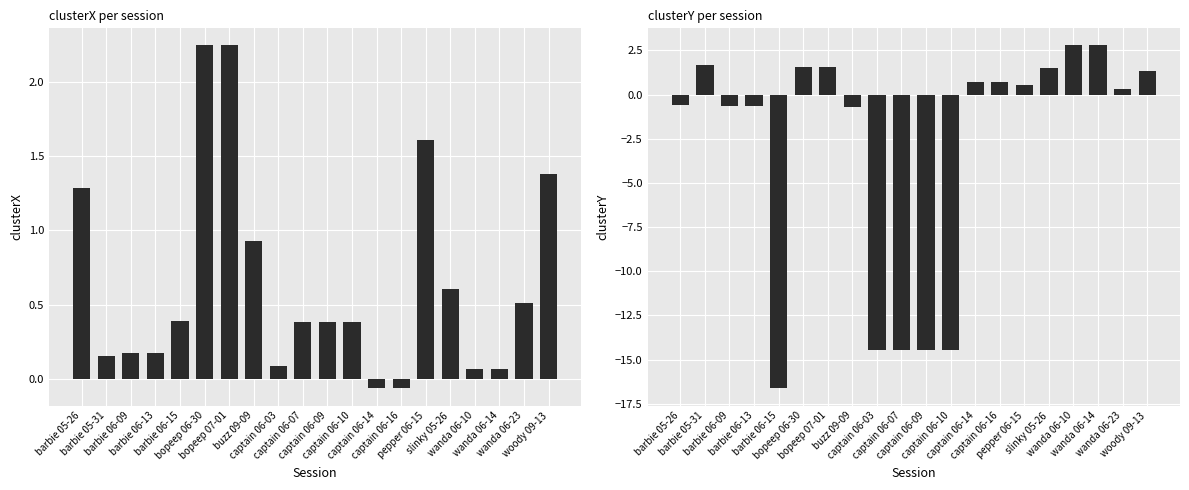

What are all the series names shown in the legend?

clusterX, clusterY